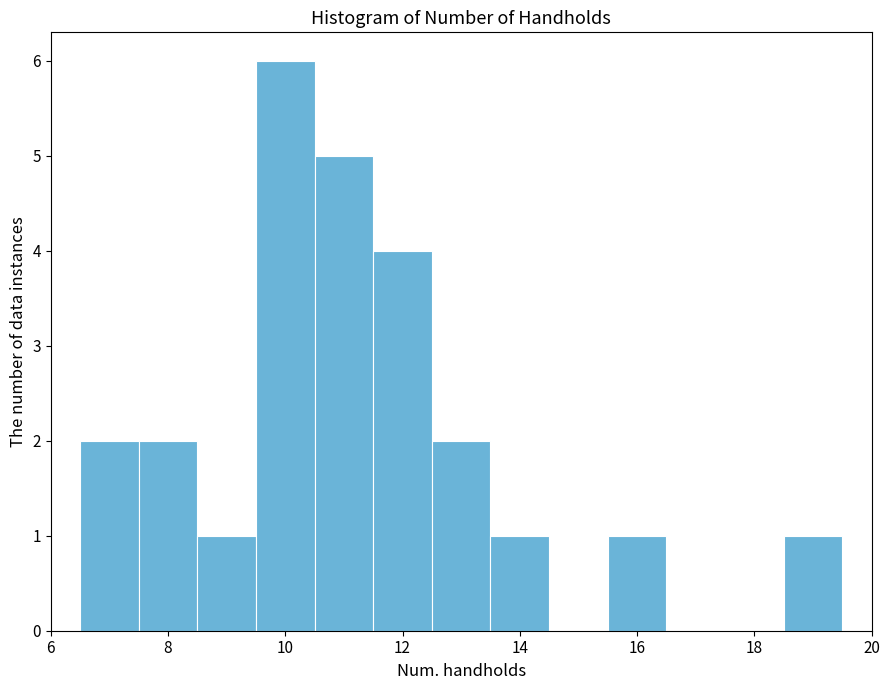

Which range on the x-axis has the tallest bar?

9.5 to 10.5